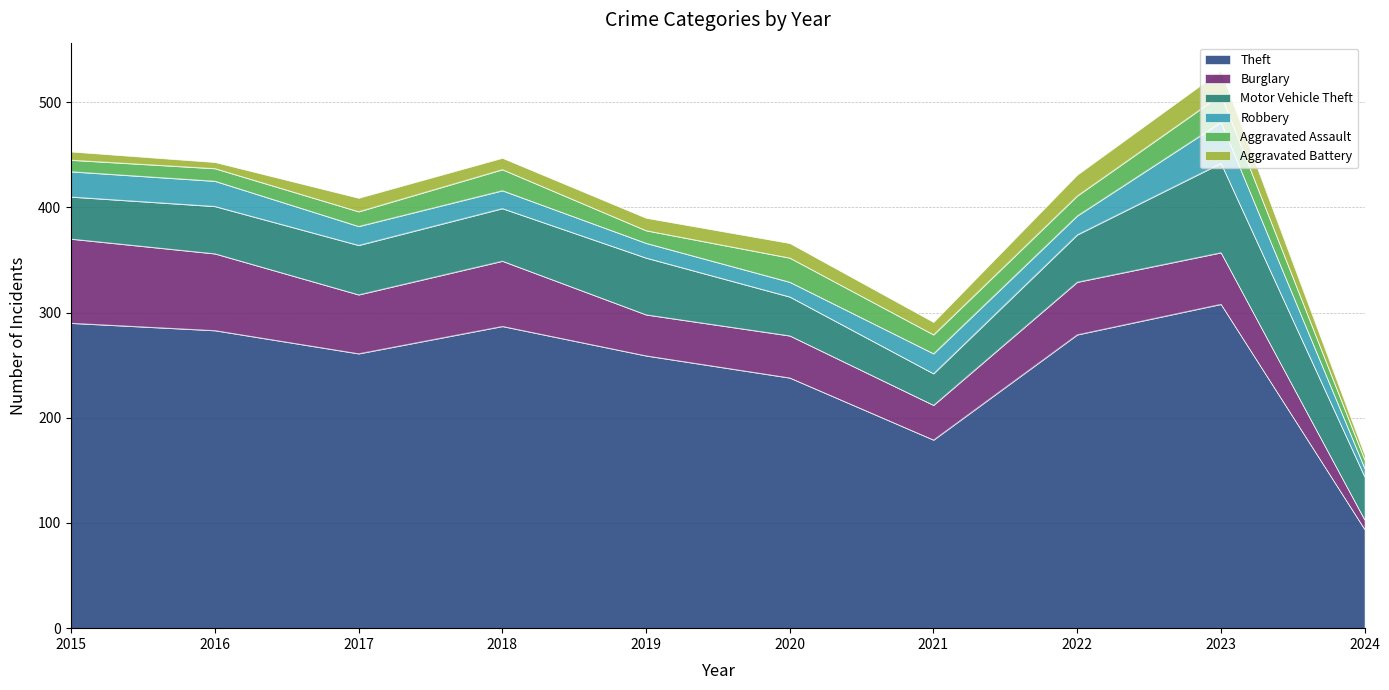

What is the average value of the Aggravated Battery series?

12